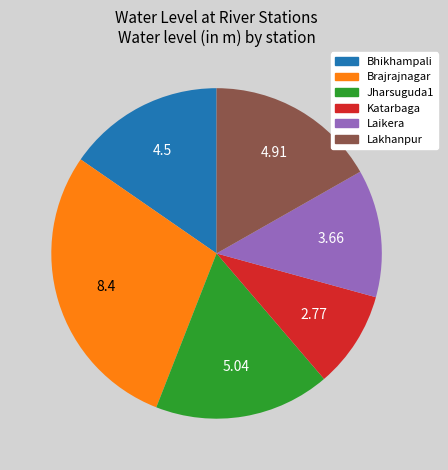

What is the smallest slice in the pie chart?

Katarbaga